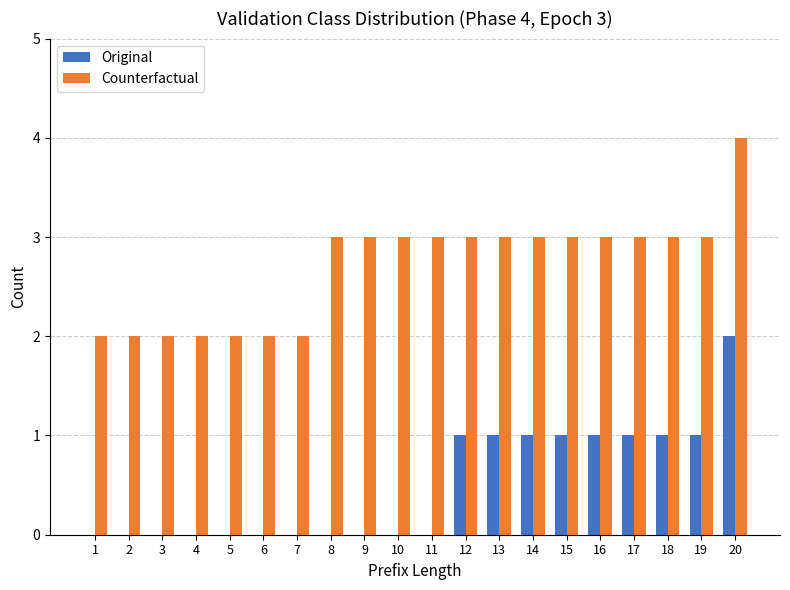

Which series has the largest total across all categories?

Counterfactual